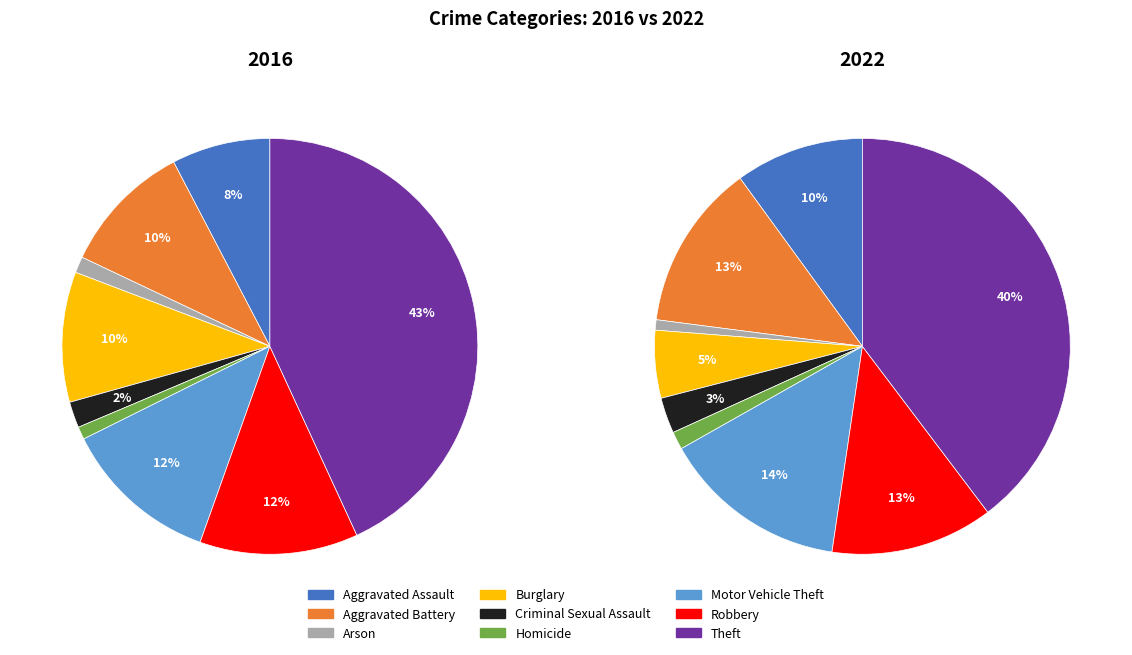

Do values_2016 and 6 together represent more than half of the pie?

No